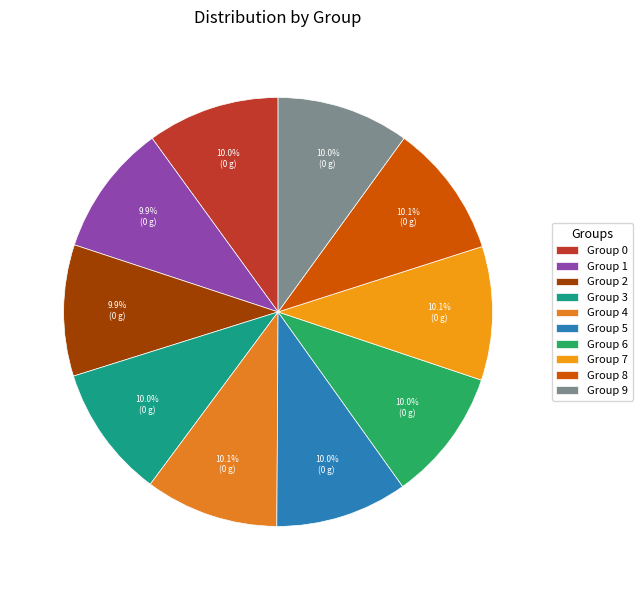

How many slices are in this pie chart?

10